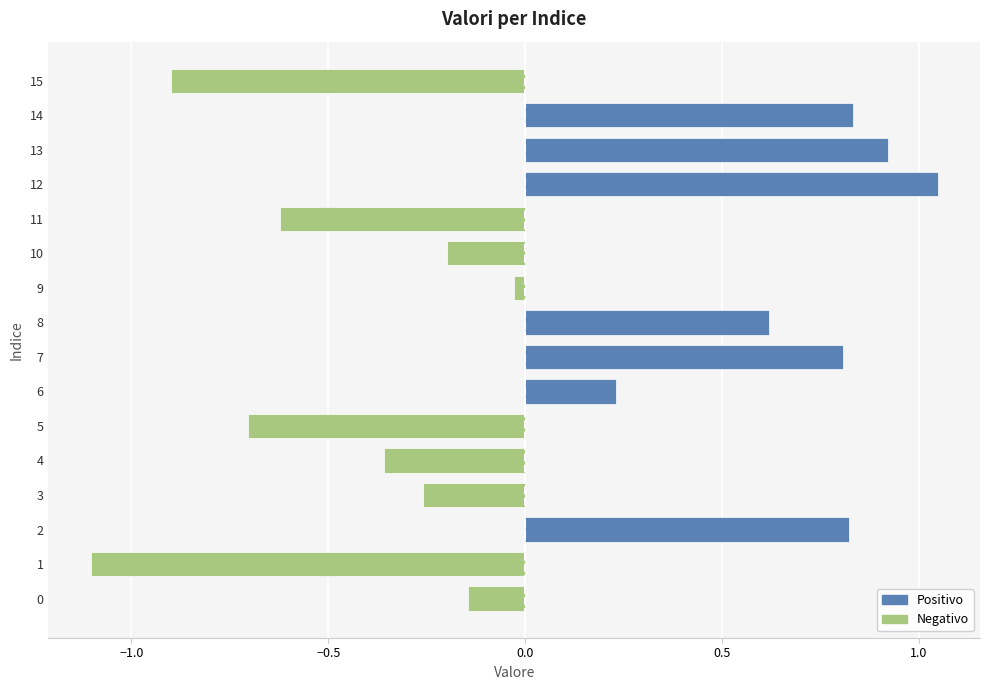

True or false: Positive has a value of 1.0 at 7.

False